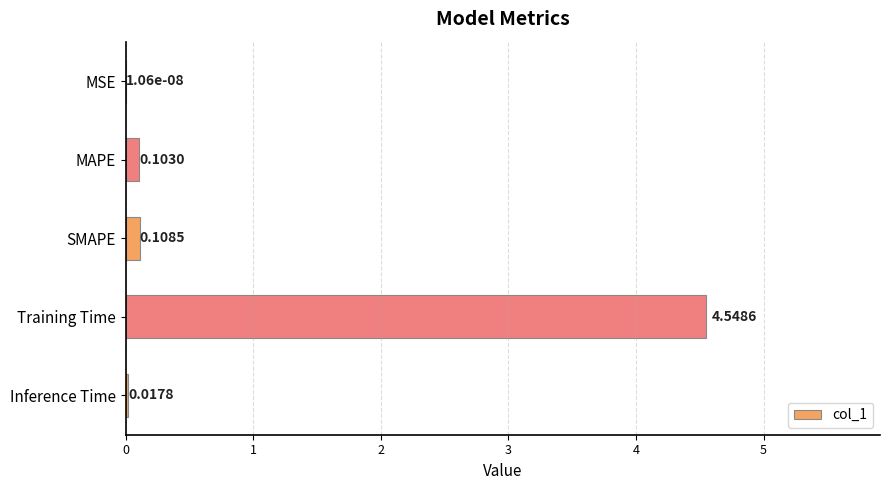

Which category has the highest value across all series?

Training Time